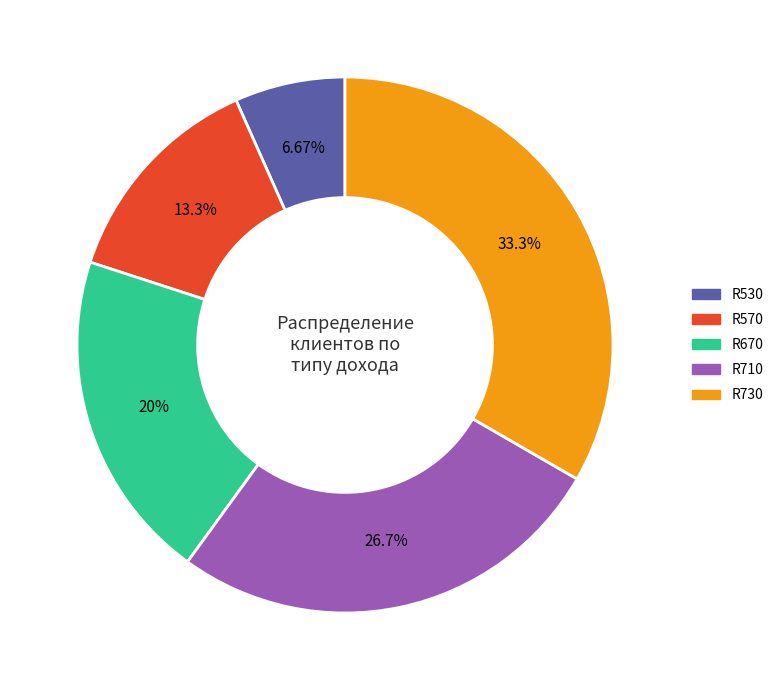

Does R710 represent more than half of the total?

No